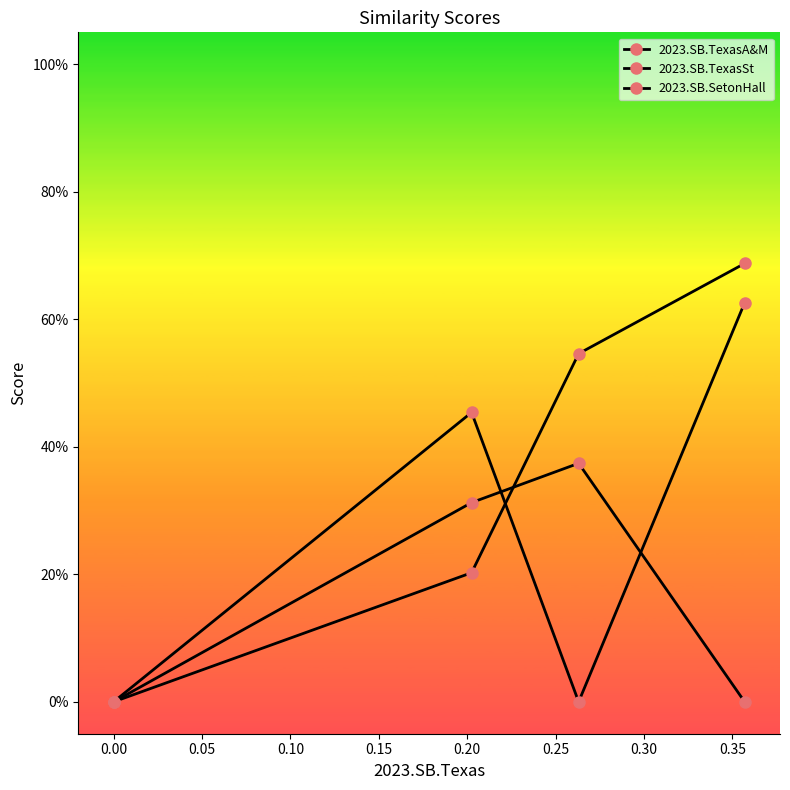

Reading right to left, list all the values displayed in this chart.

2023.SB.TexasA&M: 0.7	0.5	0.2	0.0
2023.SB.TexasSt: 0.6	0.0	0.5	0.0
2023.SB.SetonHall: 0.0	0.4	0.3	0.0